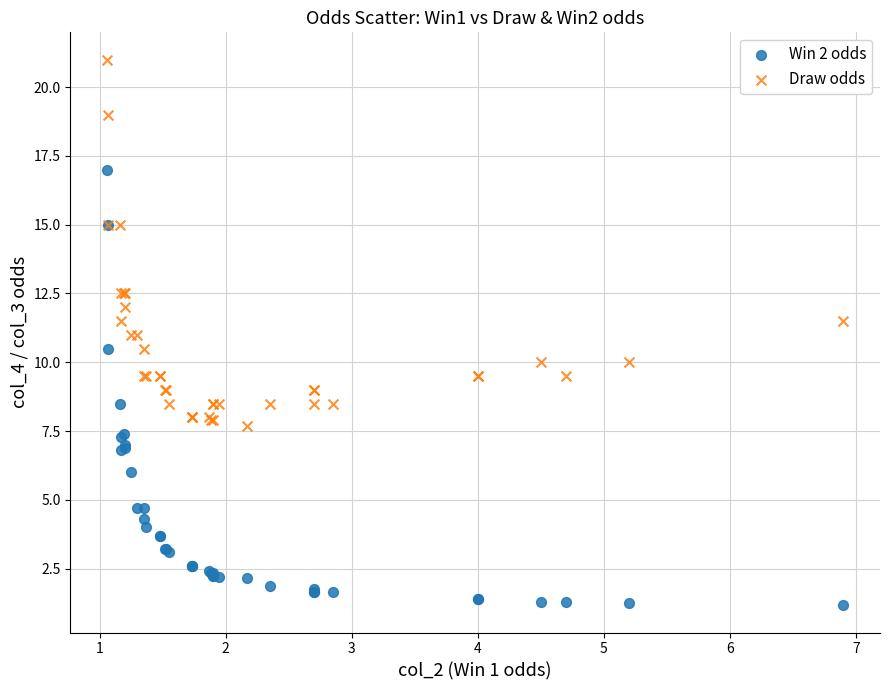

What is the X range (max minus min) for the scatter plot?

5.8